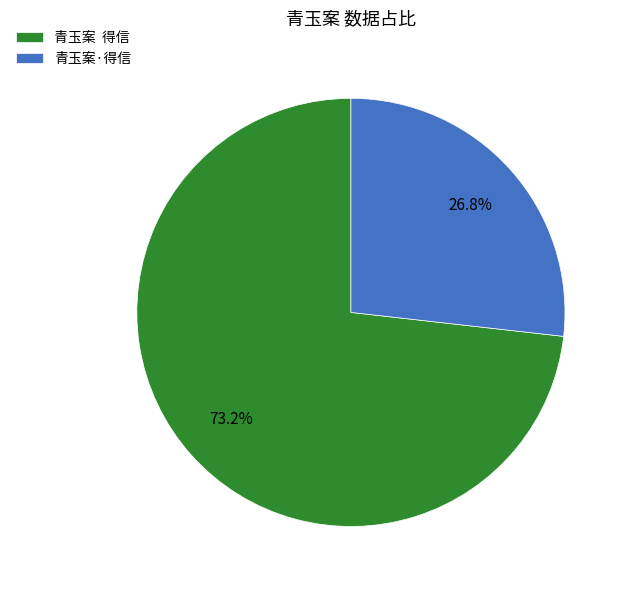

Combined, do 青玉案 得信 and 青玉案·得信 account for over 50%?

Yes